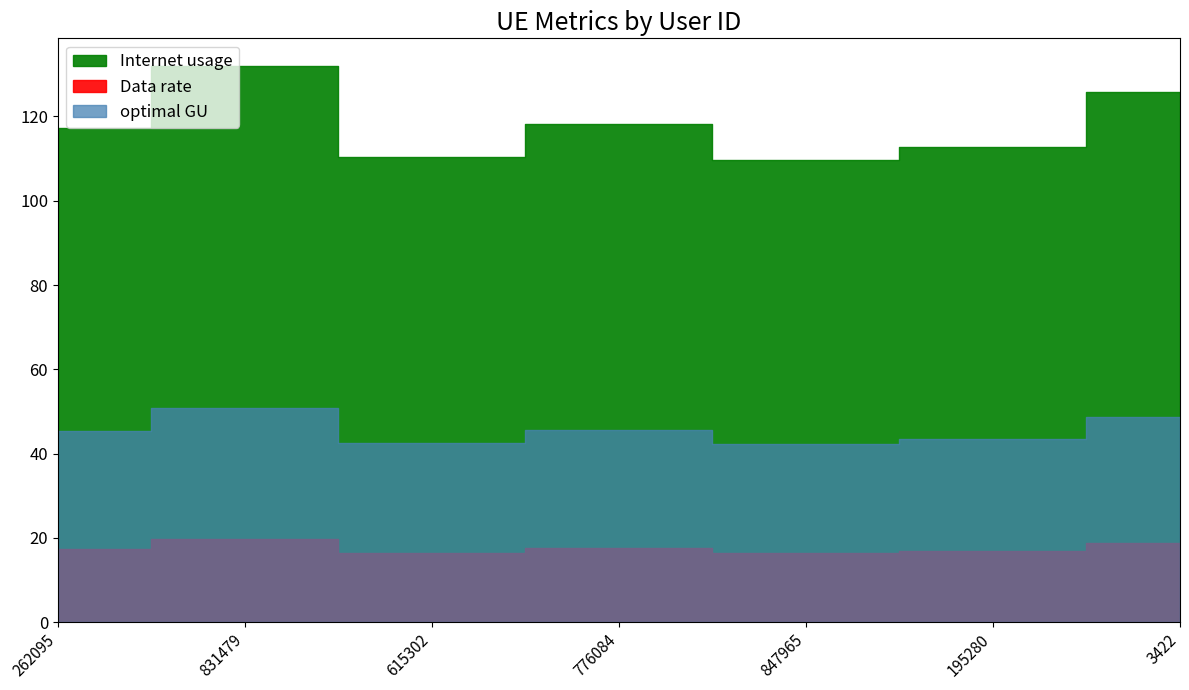

What position from the right is 3422?

1